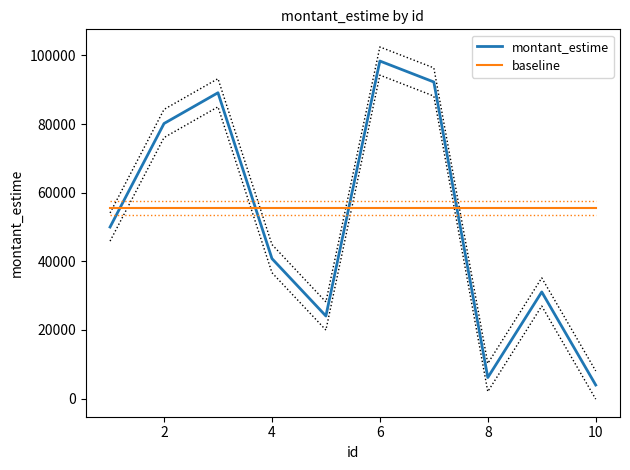

Which series ends up on top after the final intersection of baseline and montant_estime?

baseline